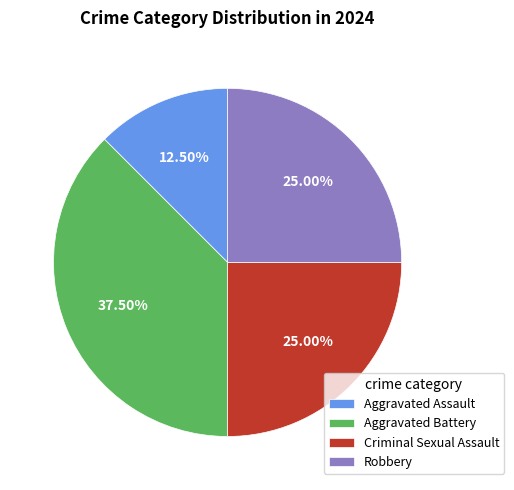

How many segments does this pie chart have?

4